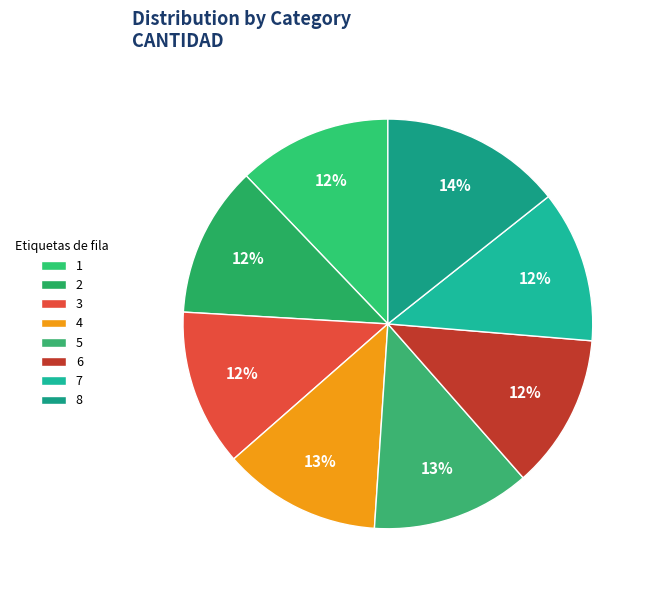

How many segments does this pie chart have?

8